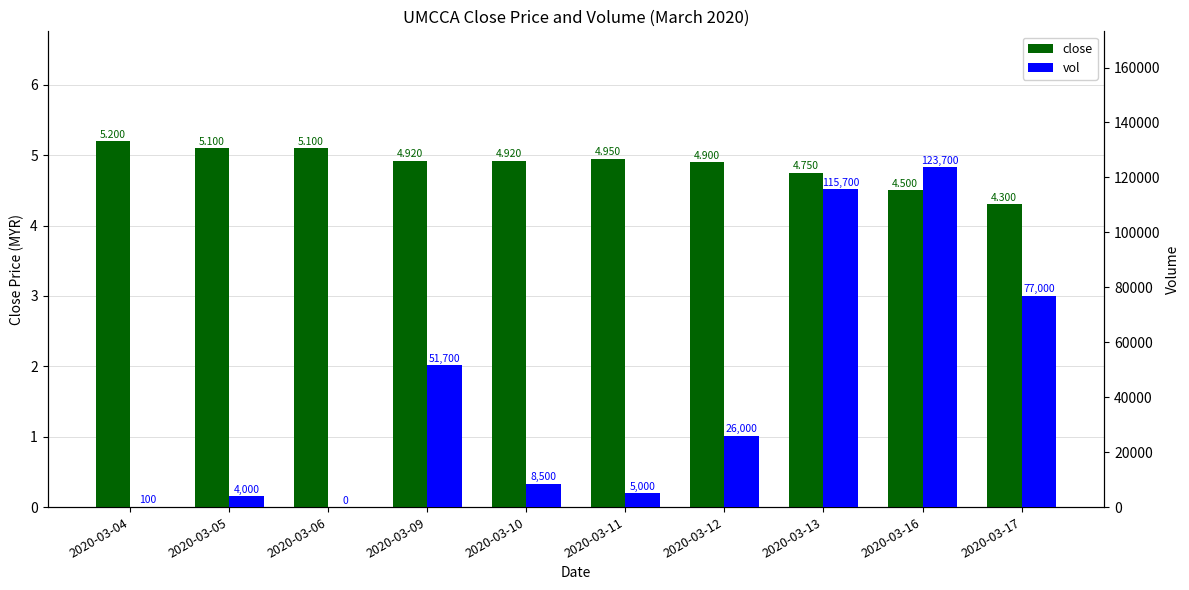

True or false: vol has a value of 2423.3 at 2020-03-10.

False